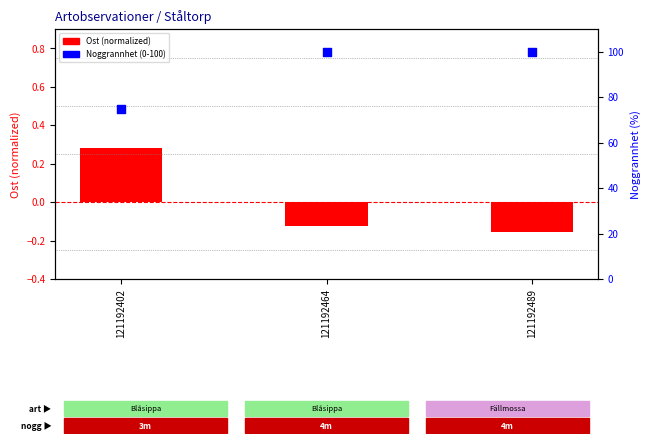

At how many categories does at least one series exceed 47?

3